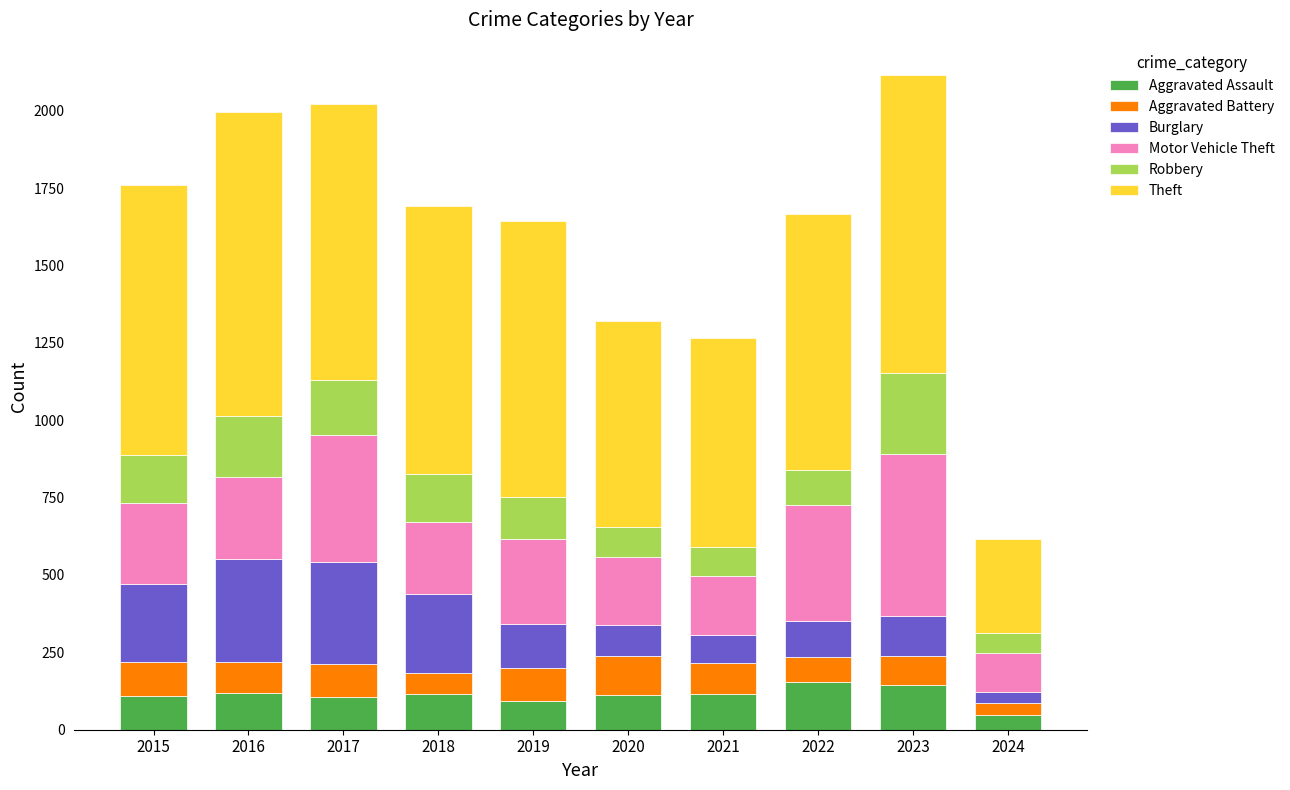

What is the minimum value for Aggravated Assault?

48